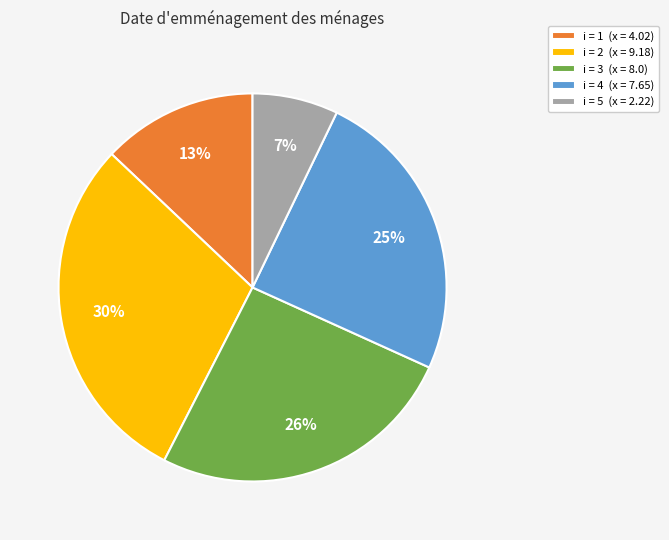

Count the number of slices in the pie.

5